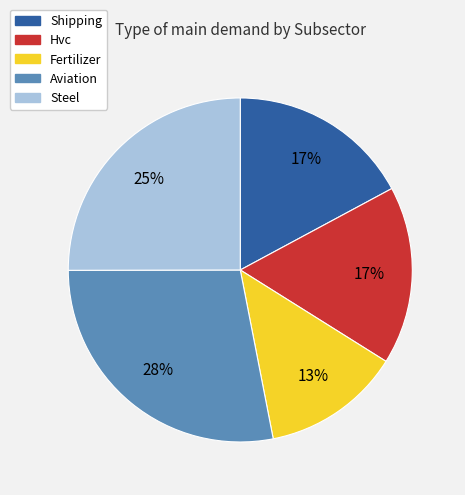

Which slice is the largest?

Aviation